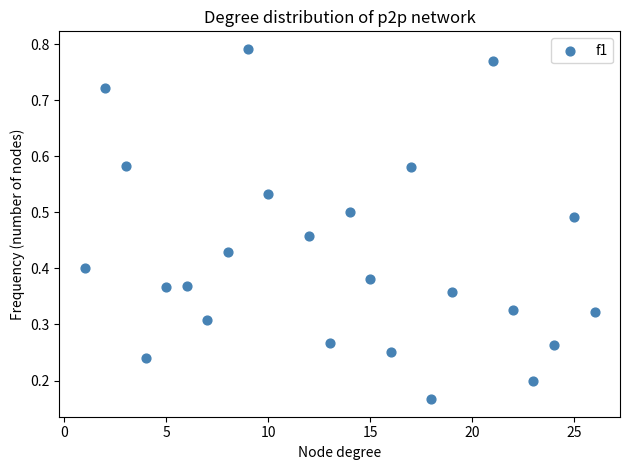

What is the range of X values (max minus min)?

25.0